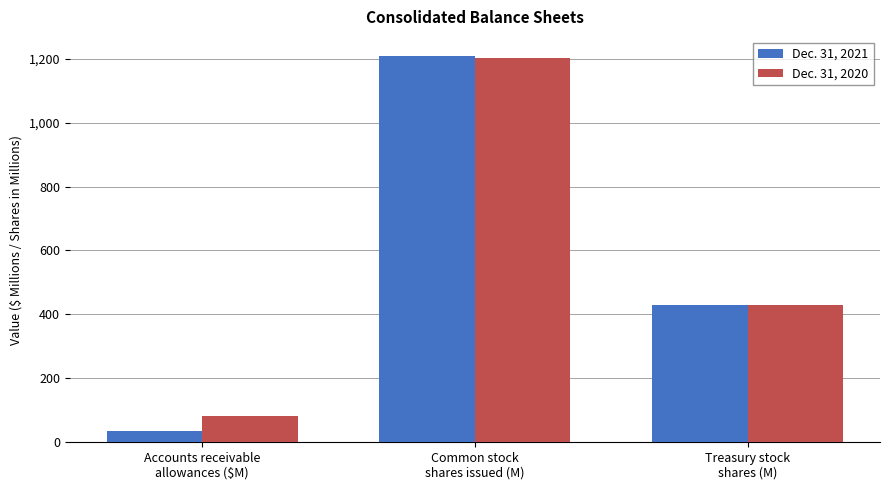

How many bars are there in total?

6